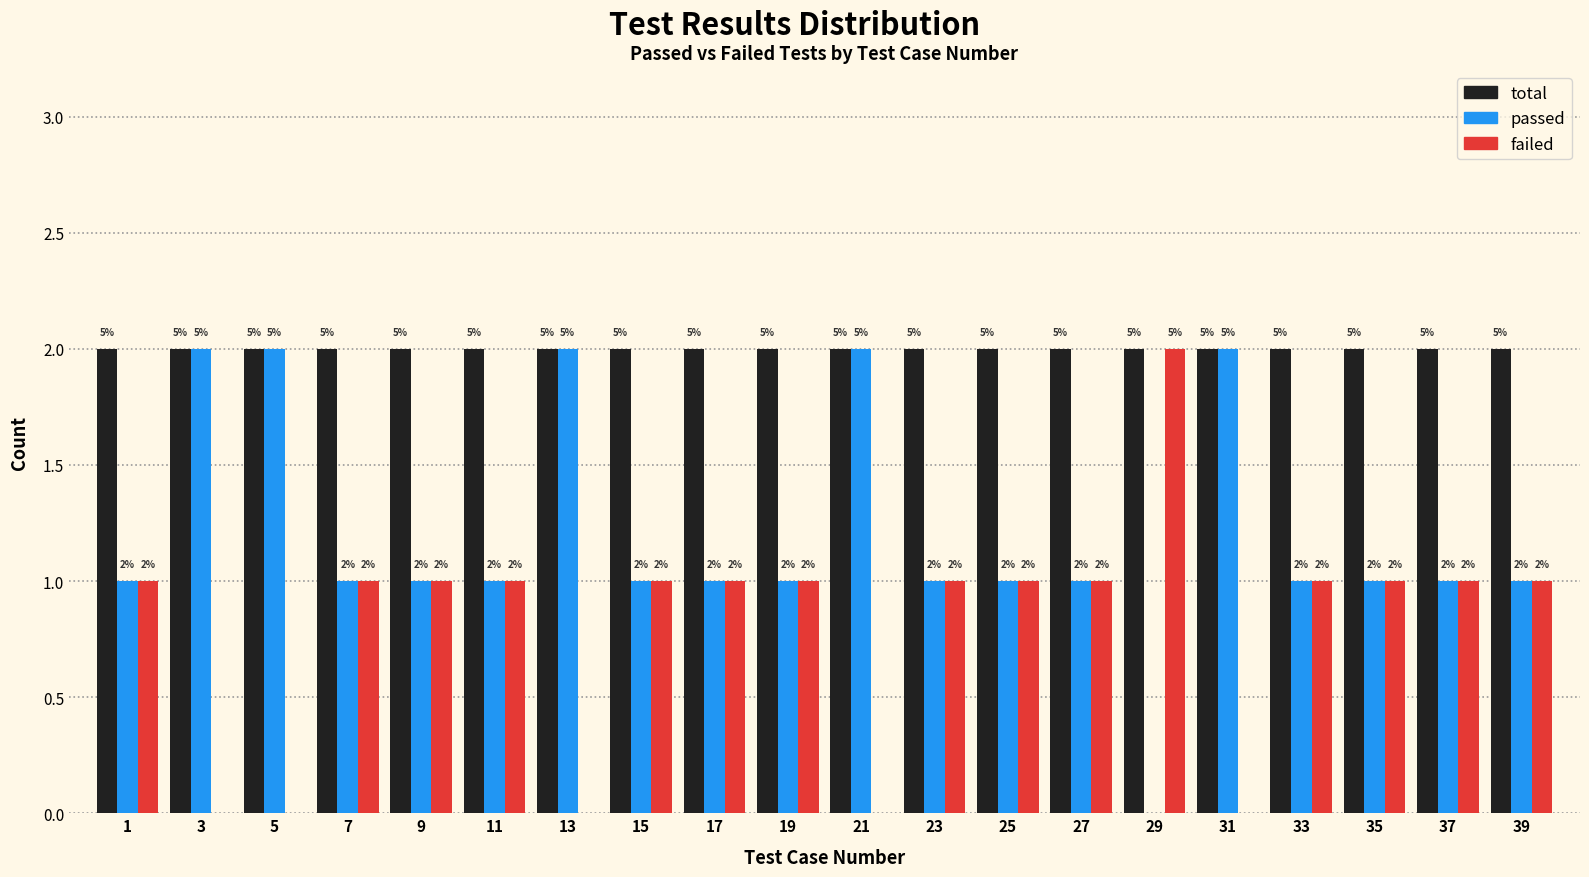

Reading left to right, extract all data points from this chart.

total: 1=2	3=2	5=2	7=2	9=2	11=2	13=2	15=2	17=2	19=2	21=2	23=2	25=2	27=2	29=2	31=2	33=2	35=2	37=2	39=2
passed: 1=1	3=2	5=2	7=1	9=1	11=1	13=2	15=1	17=1	19=1	21=2	23=1	25=1	27=1	29=0	31=2	33=1	35=1	37=1	39=1
failed: 1=1	3=0	5=0	7=1	9=1	11=1	13=0	15=1	17=1	19=1	21=0	23=1	25=1	27=1	29=2	31=0	33=1	35=1	37=1	39=1